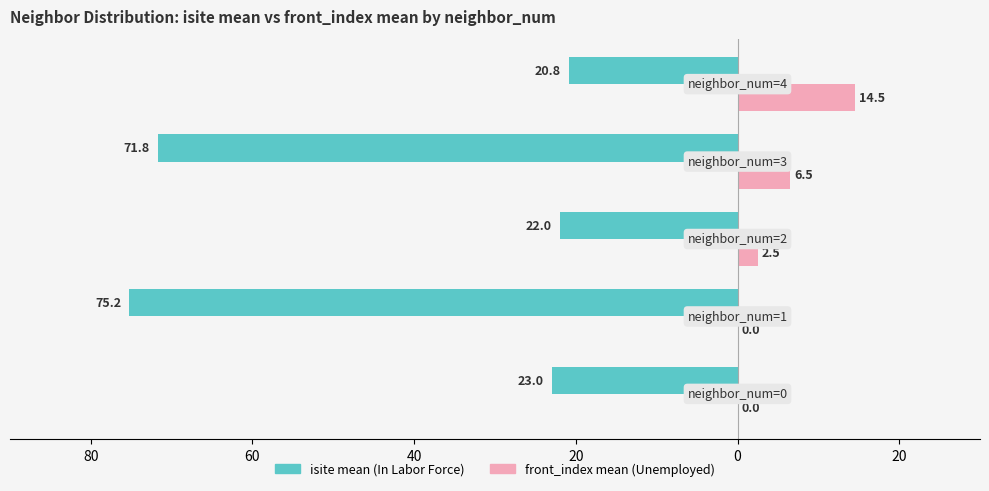

Reading left to right, extract all data points from this chart.

In Labor Force: 100=-23.0	80=-75.2	60=-22.0	40=-71.8	20=-20.8
Unemployed: 100=0.0	80=0.0	60=2.5	40=6.5	20=14.5